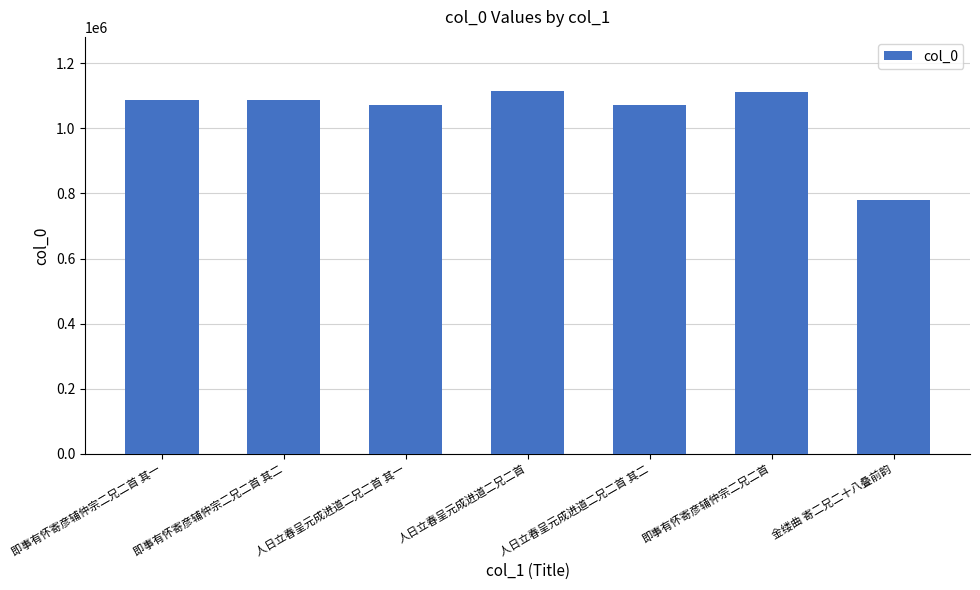

Between 即事有怀寄彦辅仲宗二兄二首 and 即事有怀寄彦辅仲宗二兄二首 其一, which is larger?

即事有怀寄彦辅仲宗二兄二首